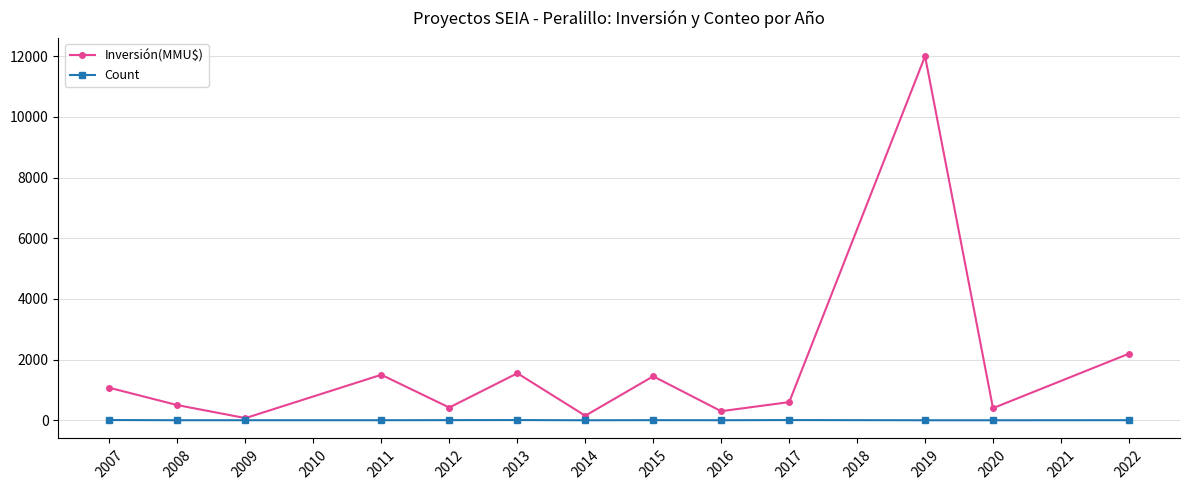

At 2022, list the series in order from smallest to largest.

Count, Inversión(MMU$)